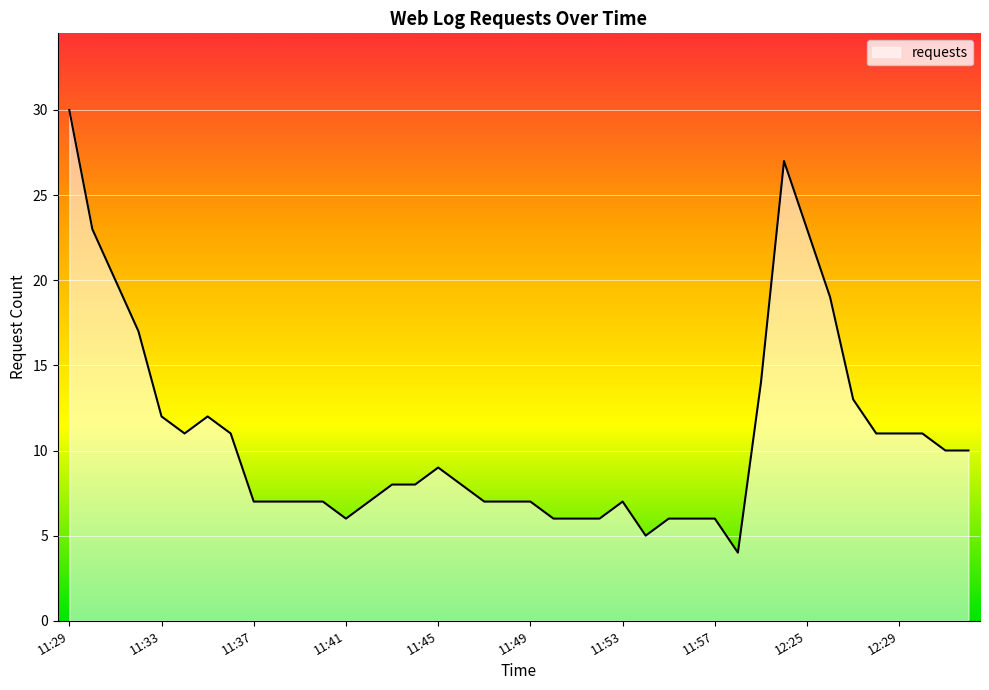

Does the chart have visible grid lines?

Yes